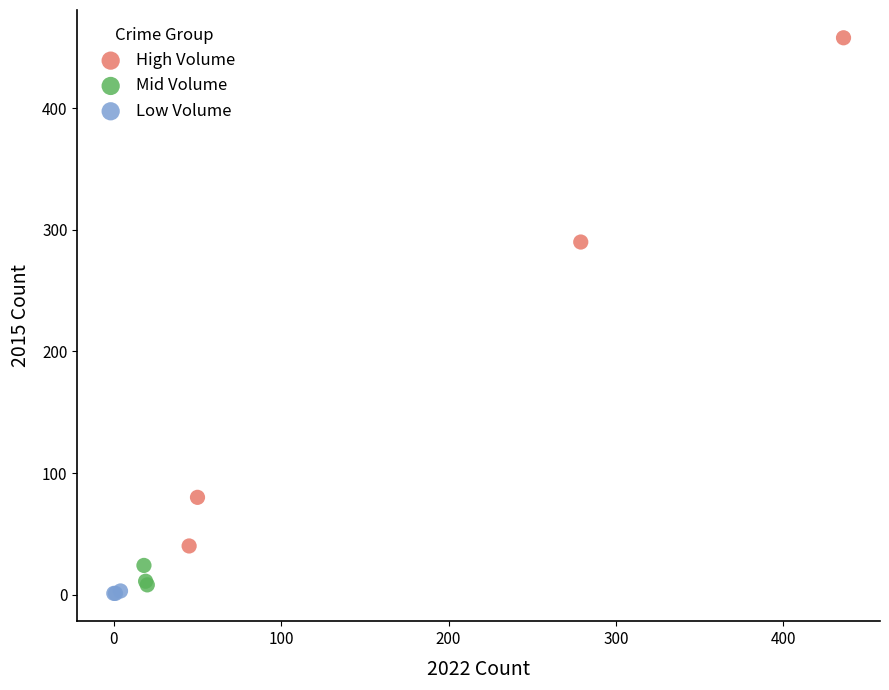

What are all the series names shown in the legend?

High Volume, Mid Volume, Low Volume